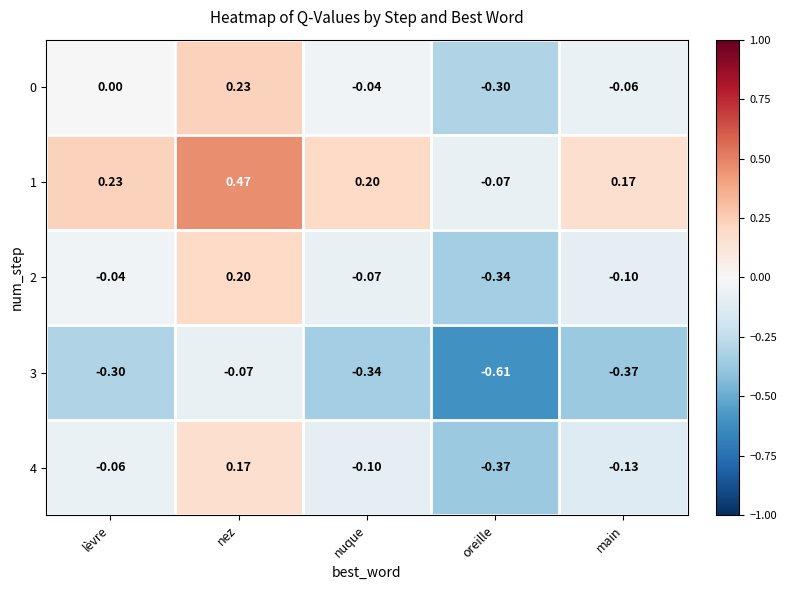

At how many categories does at least one series exceed 0?

4